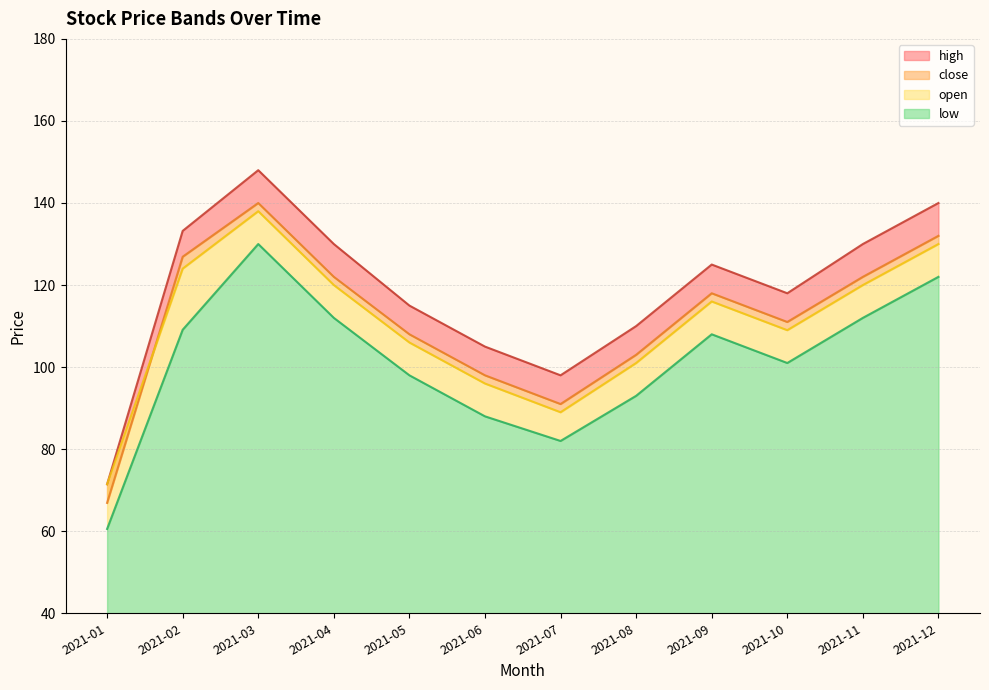

Reading left to right, extract all data points from this chart.

high: 2021-01=71.5	2021-02=133.2	2021-03=148.0	2021-04=130.0	2021-05=115.0	2021-06=105.0	2021-07=98.0	2021-08=110.0	2021-09=125.0	2021-10=118.0	2021-11=130.0	2021-12=140.0
close: 2021-01=66.9	2021-02=126.9	2021-03=140.0	2021-04=122.0	2021-05=108.0	2021-06=98.0	2021-07=91.0	2021-08=103.0	2021-09=118.0	2021-10=111.0	2021-11=122.0	2021-12=132.0
open: 2021-01=71.5	2021-02=124.0	2021-03=138.0	2021-04=120.0	2021-05=106.0	2021-06=96.0	2021-07=89.0	2021-08=101.0	2021-09=116.0	2021-10=109.0	2021-11=120.0	2021-12=130.0
low: 2021-01=60.5	2021-02=109.1	2021-03=130.0	2021-04=112.0	2021-05=98.0	2021-06=88.0	2021-07=82.0	2021-08=93.0	2021-09=108.0	2021-10=101.0	2021-11=112.0	2021-12=122.0